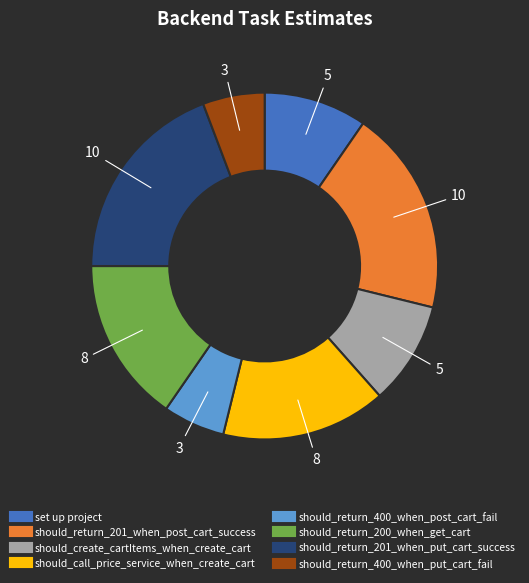

Is the sum of should_call_price_service_when_create_cart and should_return_200_when_get_cart greater than half?

No